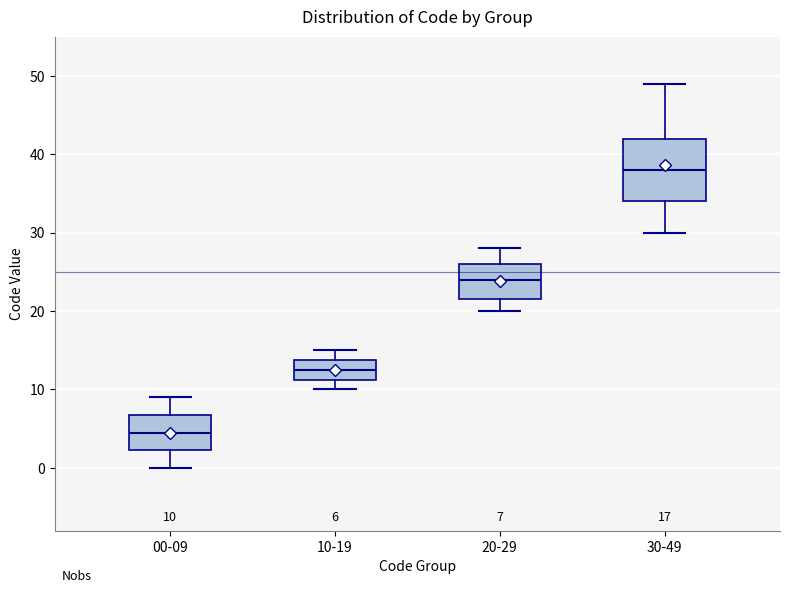

Which box is the tallest, from its lower edge to its upper edge?

30-49